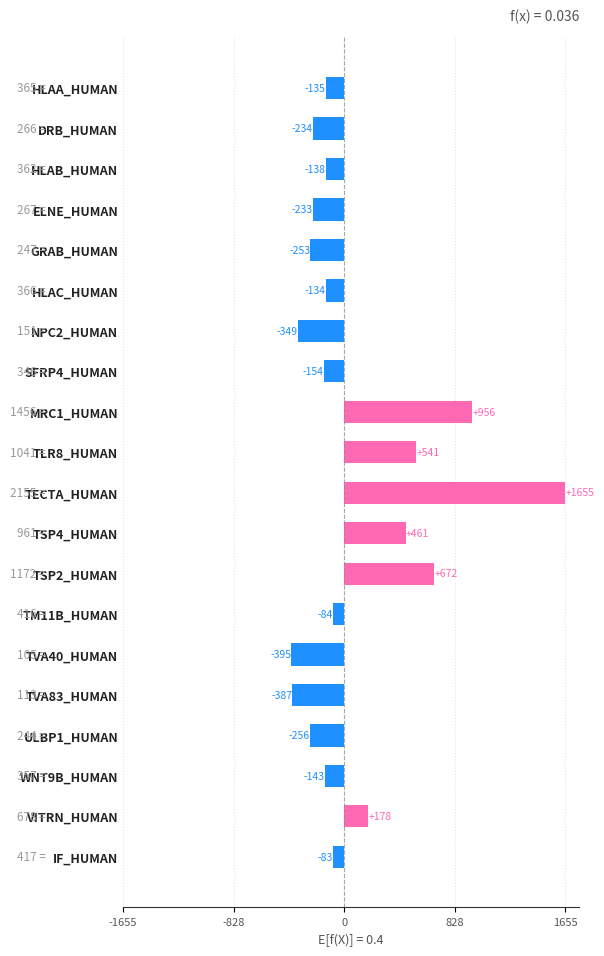

Where is the data nearest to the value 630?

TSP2_HUMAN